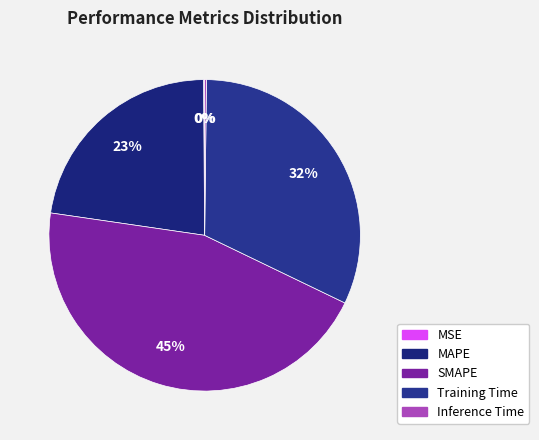

What percentage is the SMAPE slice, to the nearest percent?

45%